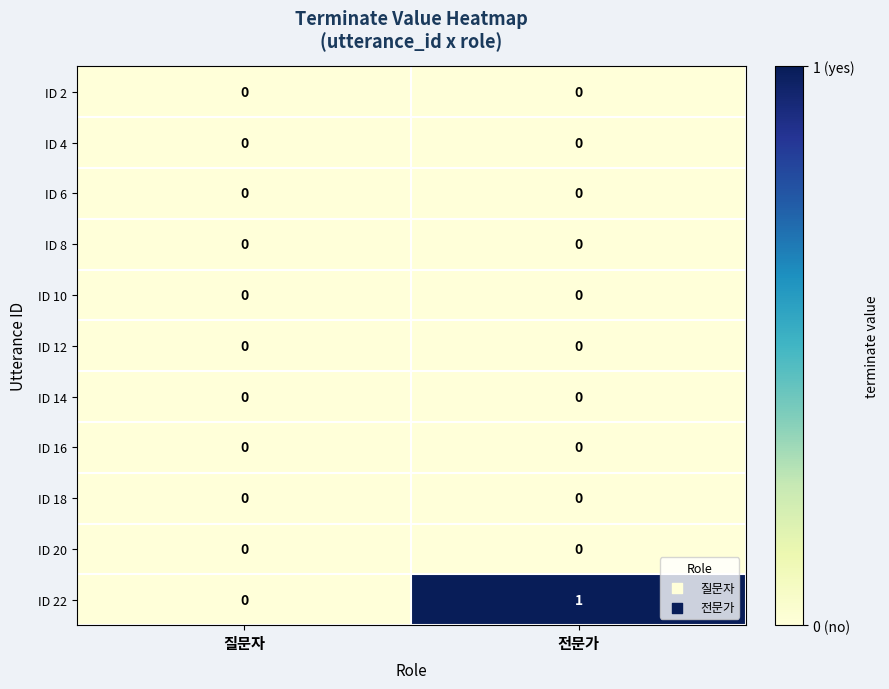

Between 질문자 and 전문가, which series saw the biggest shift?

ID 22